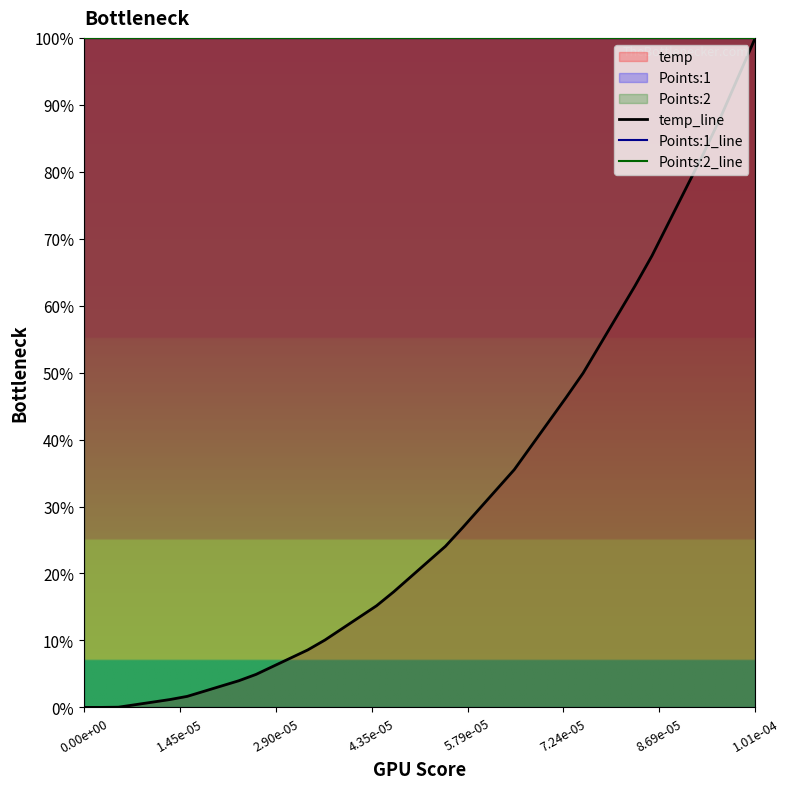

True or false: Points:1_line and temp_line cross at least once.

False